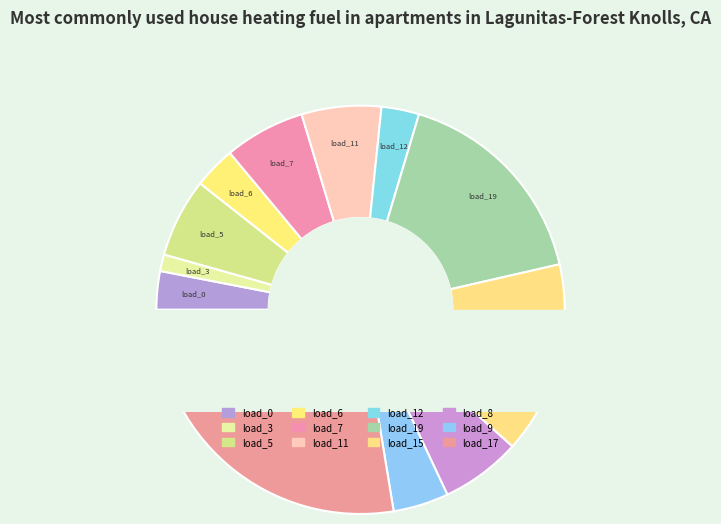

To the nearest percent, what is the combined percentage of LV_6111-47_0_3_load_8 and LV_6111-47_0_3_load_11?

13%